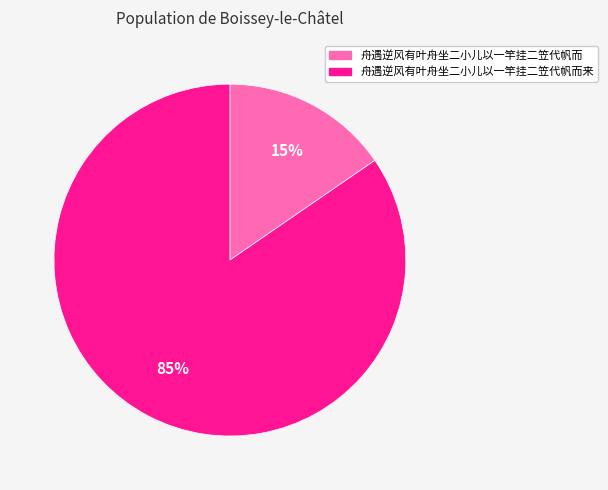

To the nearest percent, what is the average slice percentage?

50%